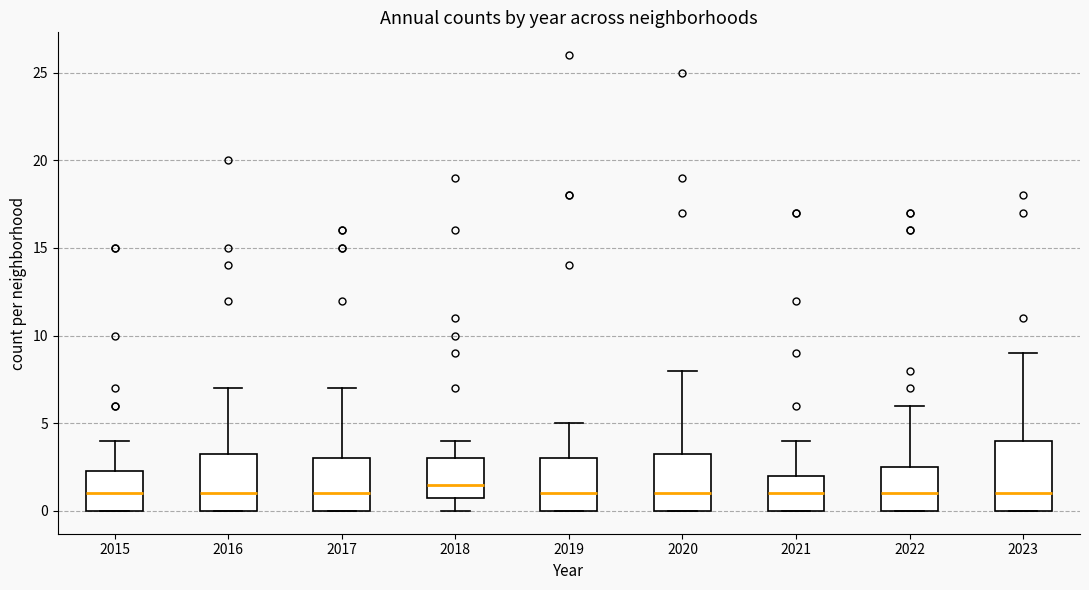

Where does the upper whisker of the box at x = 2018 end on the y-axis? The values are not printed on the chart, so give them approximately, as read against the axis.

4.0